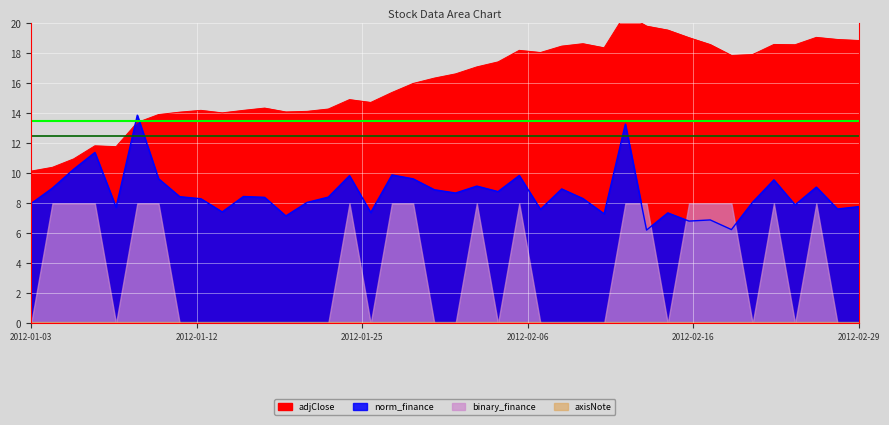

Where is the first local maximum for adjClose?

2012-01-06